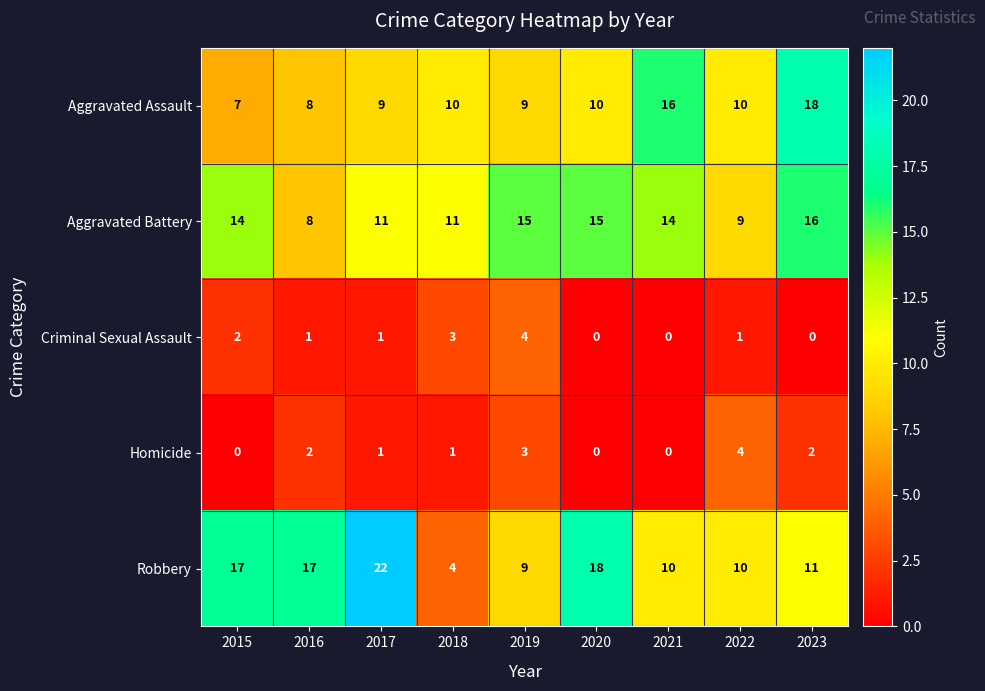

What is the difference between the maximum and minimum values in the Criminal Sexual Assault series?

4